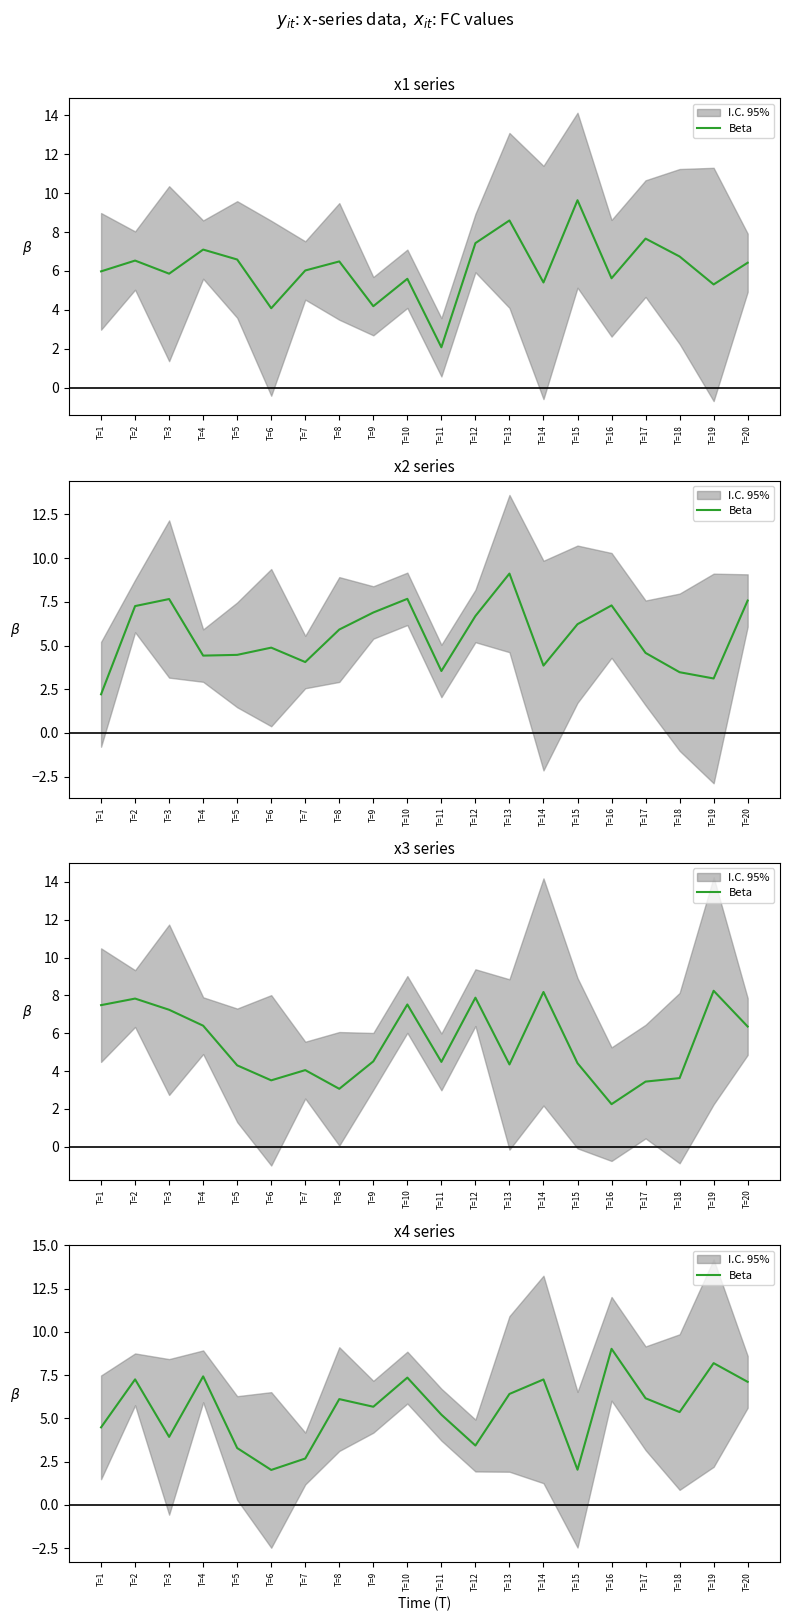

Rank the categories by value from lowest to highest.

T=6, T=15, T=7, T=5, T=12, T=3, T=1, T=11, T=18, T=9, T=8, T=17, T=13, T=20, T=14, T=2, T=10, T=4, T=19, T=16